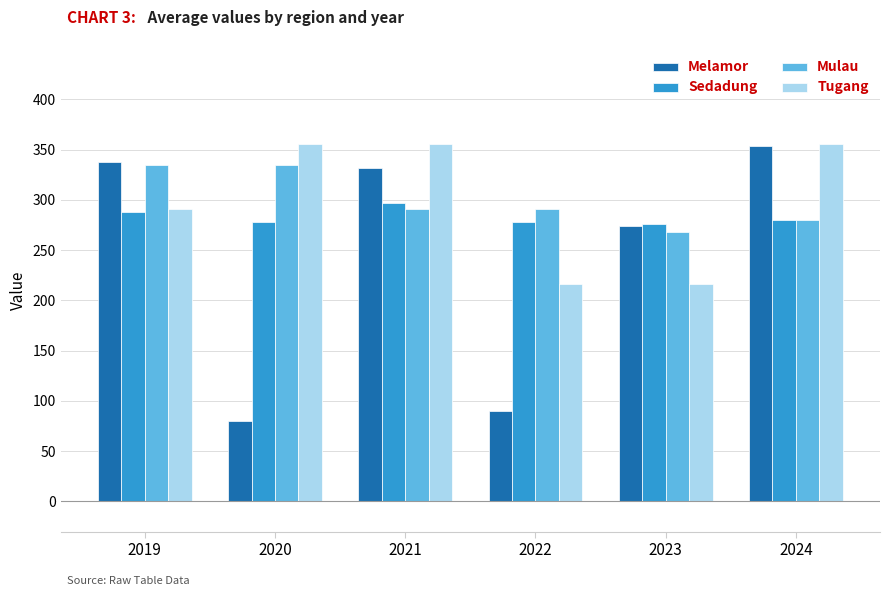

What is the value of the Tugang bar at the 2nd from the left?

355.7